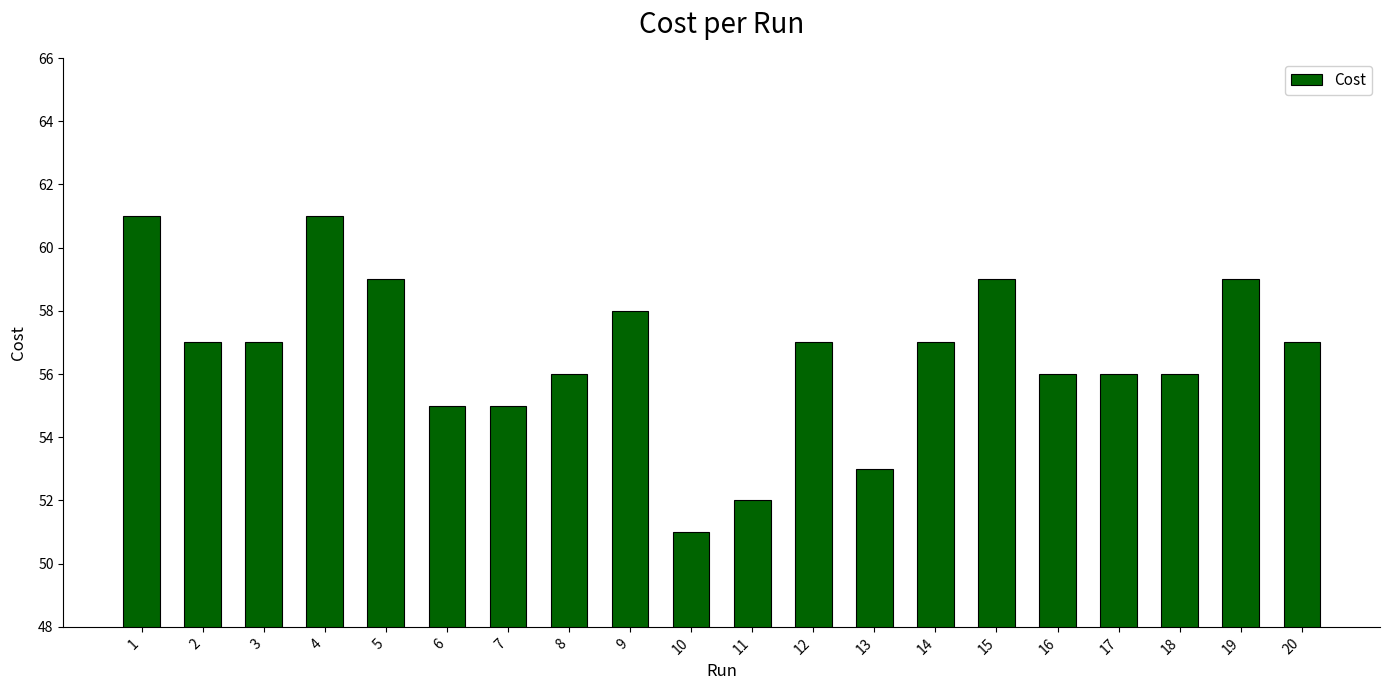

What is the value of the 3rd bar from the left?

57